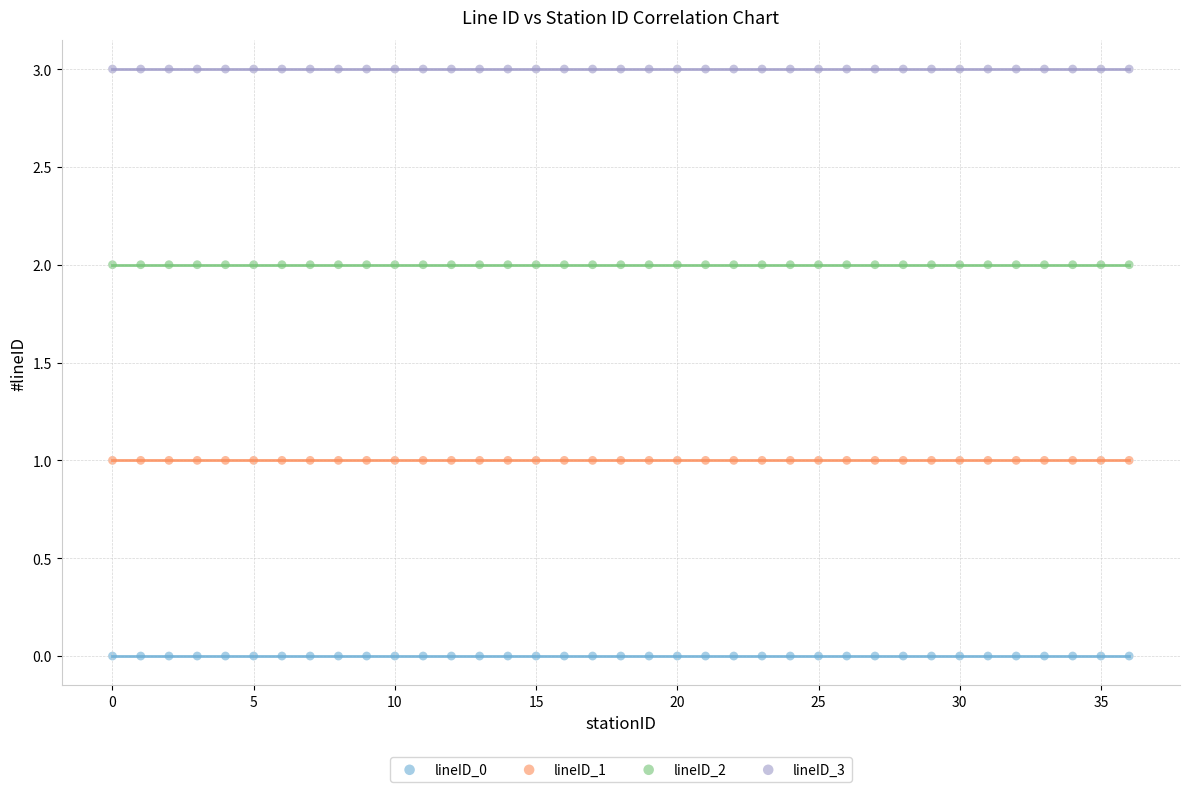

Which series contains the highest Y value?

lineID_3